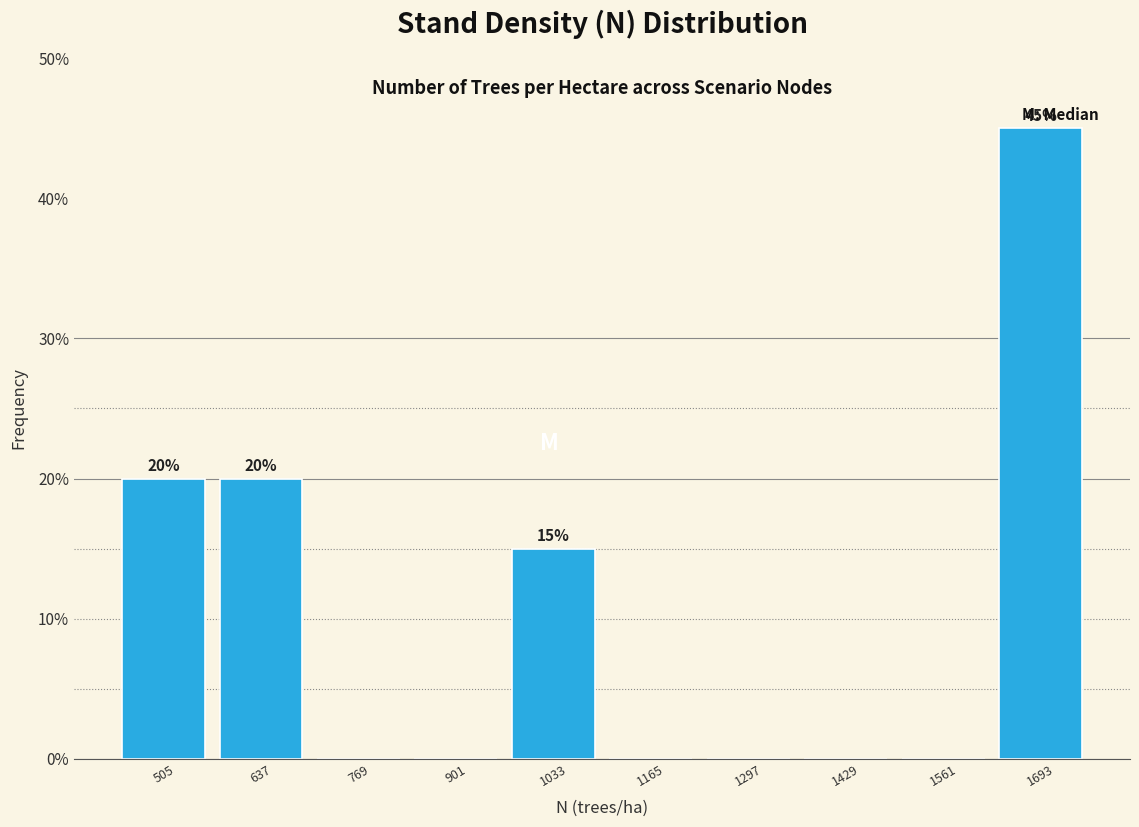

Which range on the x-axis has the tallest bar?

1620 to 1760